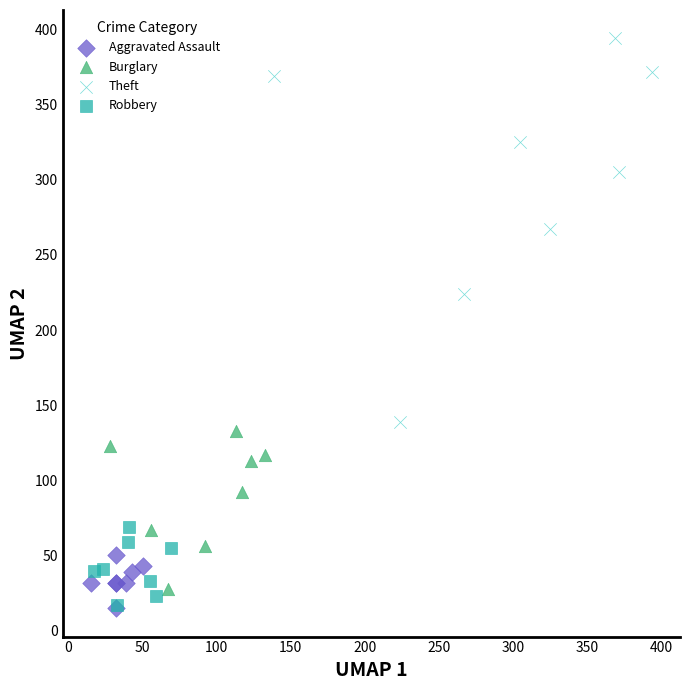

Which series has the largest Y range (max minus min)?

Theft